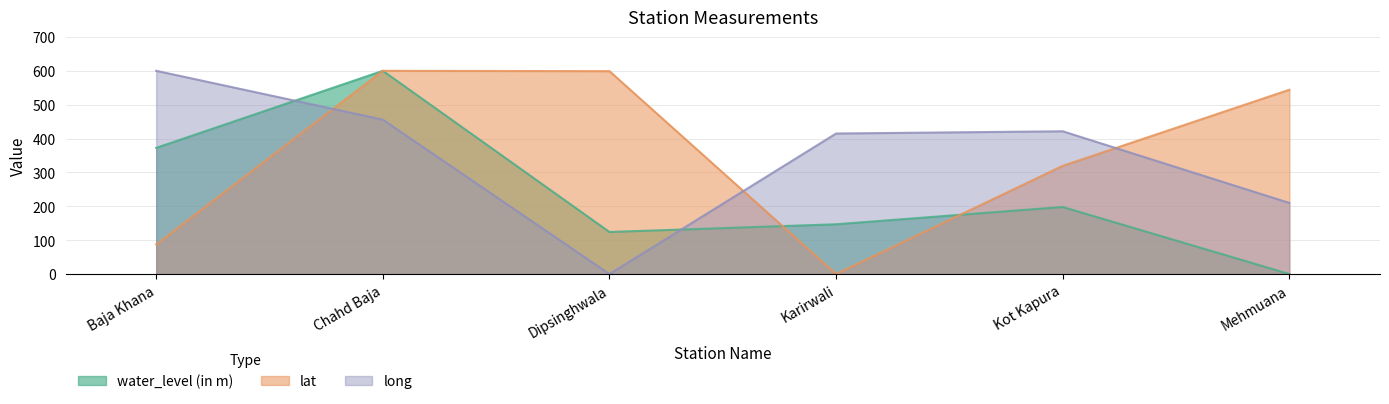

How many data points in long are less than 421?

3